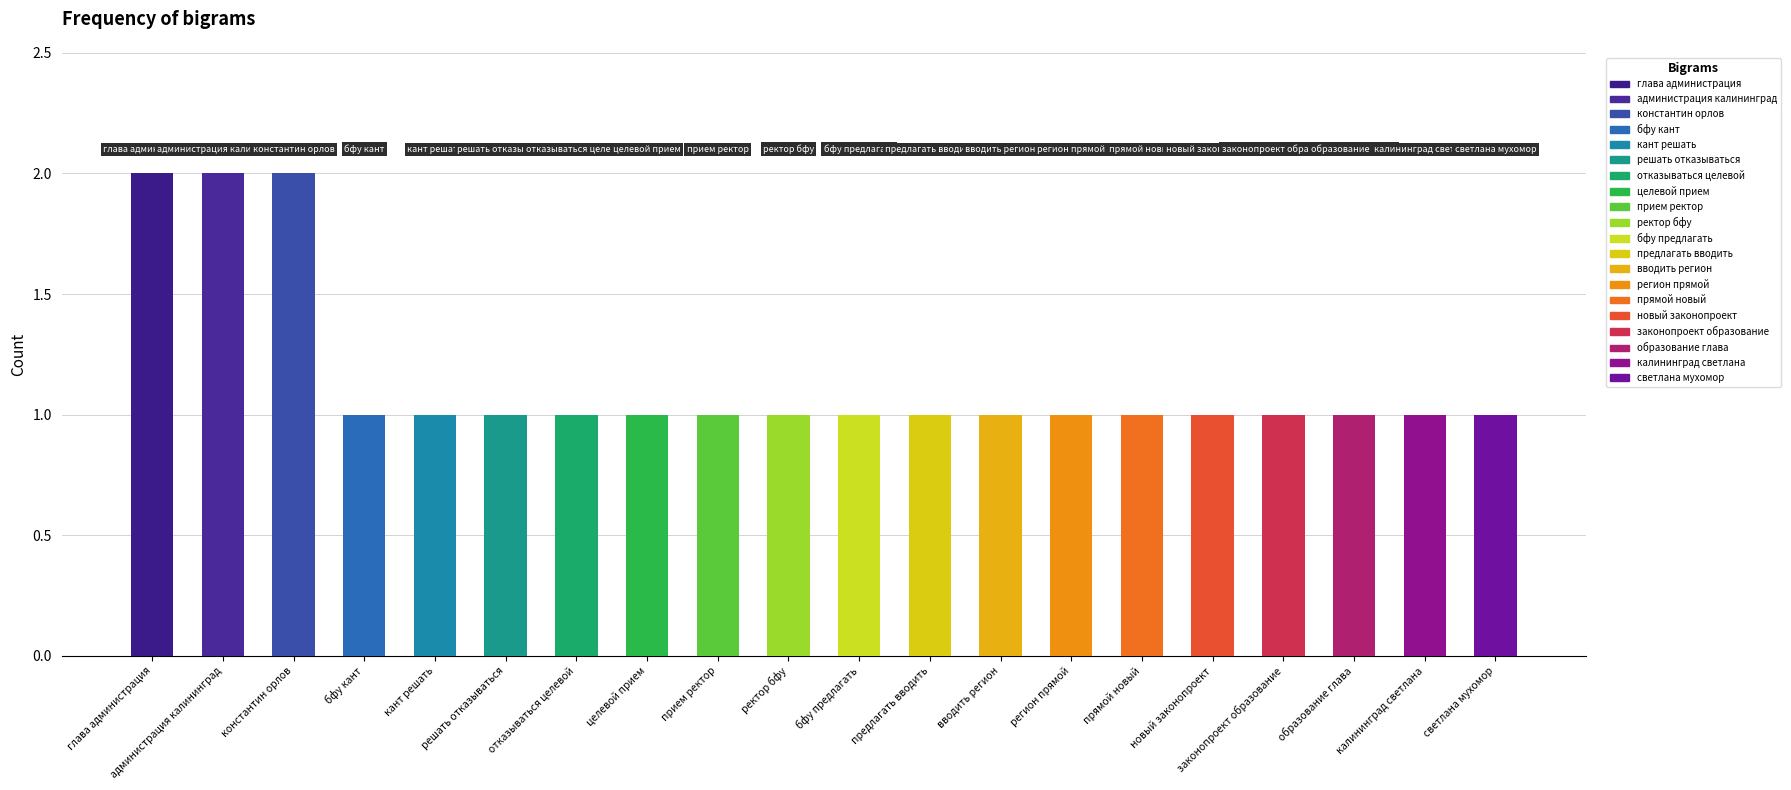

Rank the categories by value from highest to lowest.

глава администрация, администрация калининград, константин орлов, бфу кант, кант решать, решать отказываться, отказываться целевой, целевой прием, прием ректор, ректор бфу, бфу предлагать, предлагать вводить, вводить регион, регион прямой, прямой новый, новый законопроект, законопроект образование, образование глава, калининград светлана, светлана мухомор